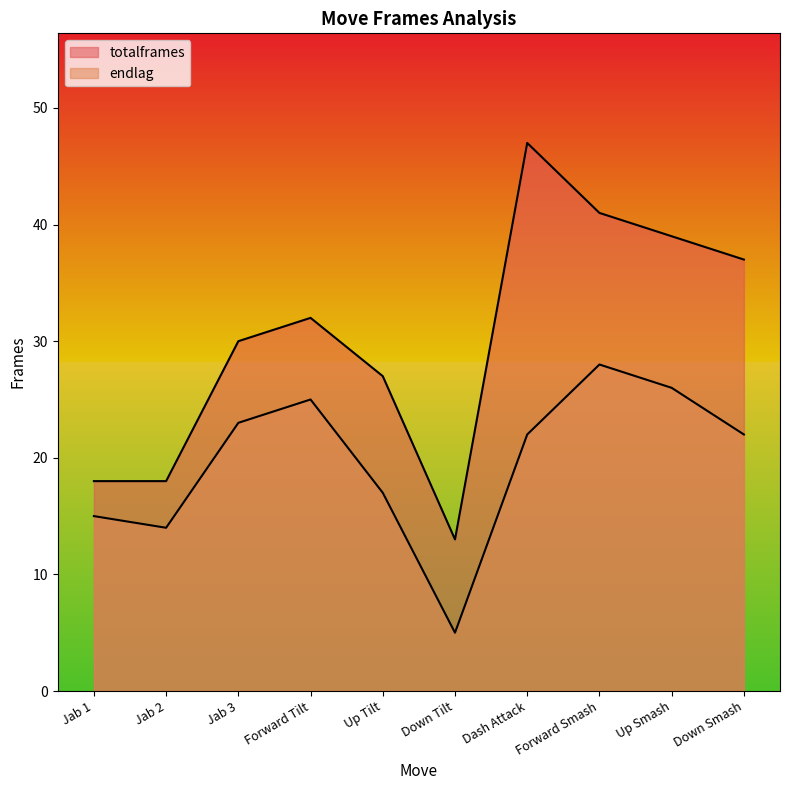

What is the value of the endlag point at the 3rd from the left?

23